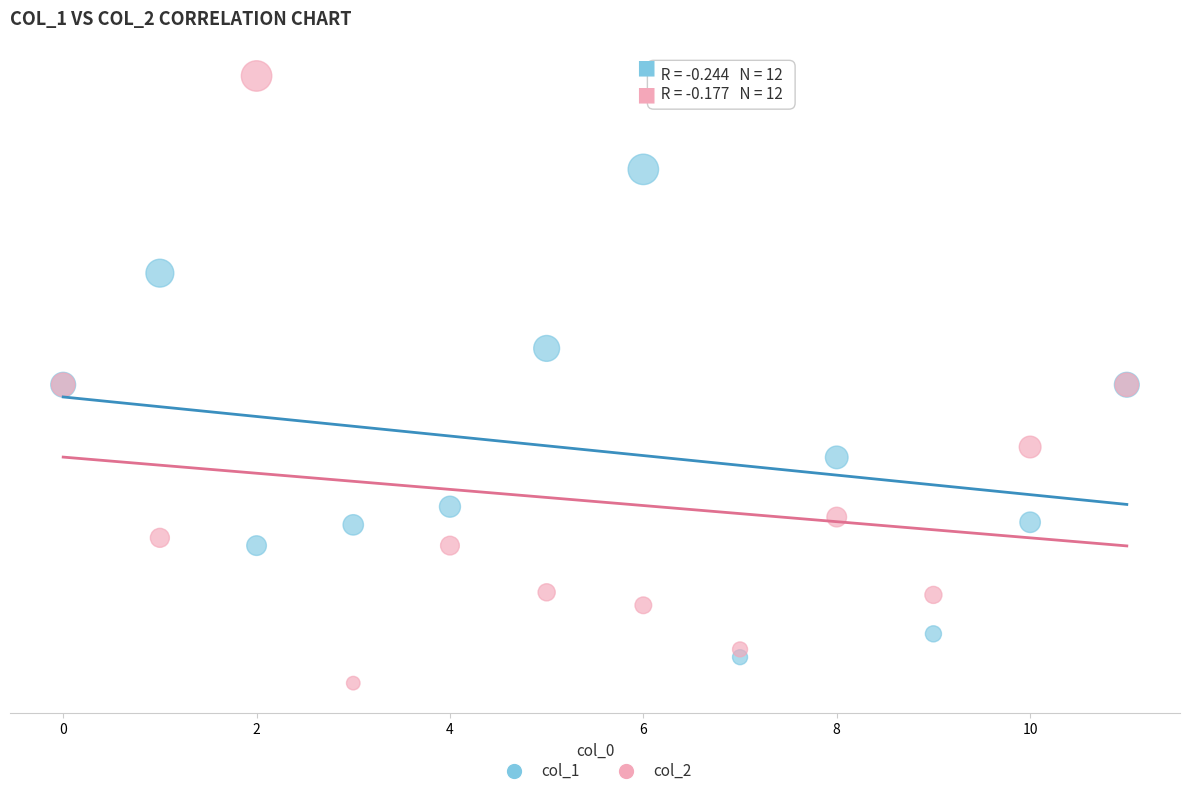

Which series contains the highest Y value?

col_2